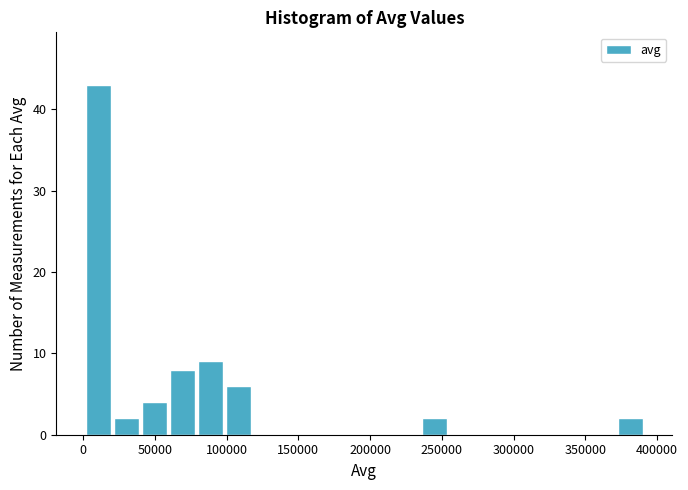

Around what value on the x-axis is the tallest bar? Give the approximate position of its centre, as read against the axis.

10000